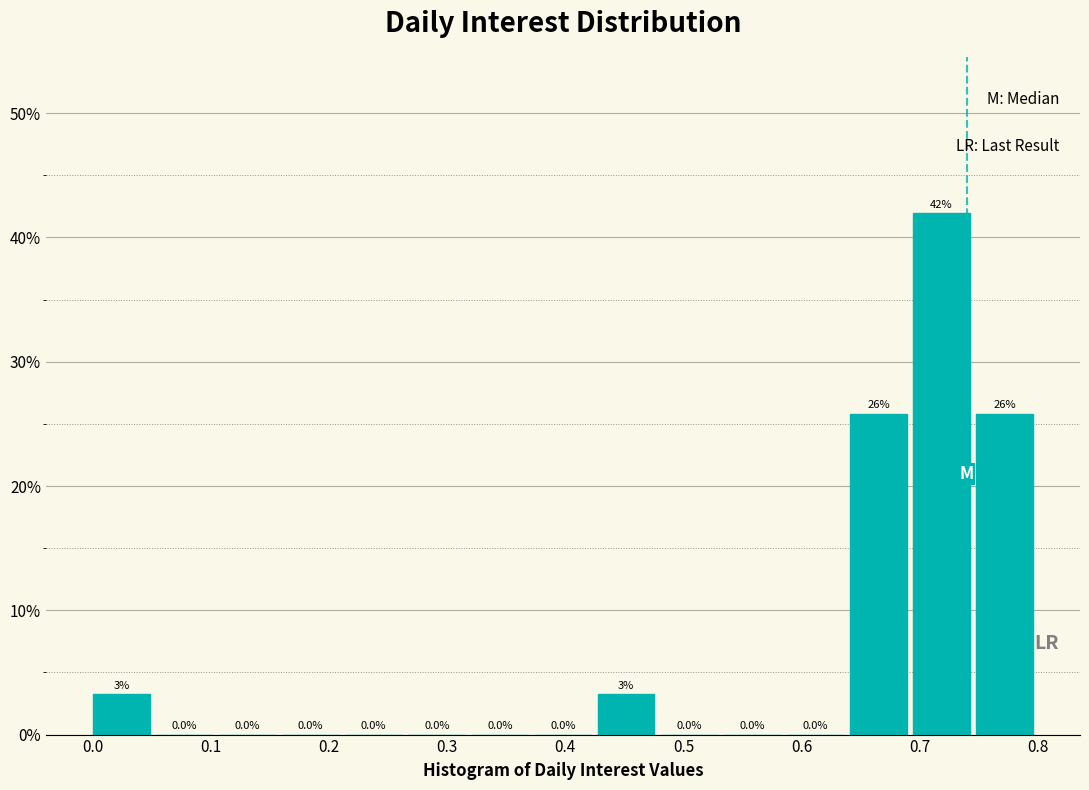

Which range on the x-axis has the tallest bar?

0.69 to 0.75